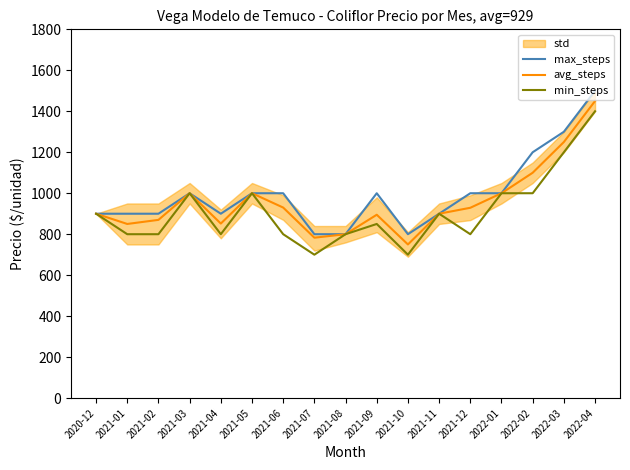

Does the chart display data point markers on the line(s)?

No